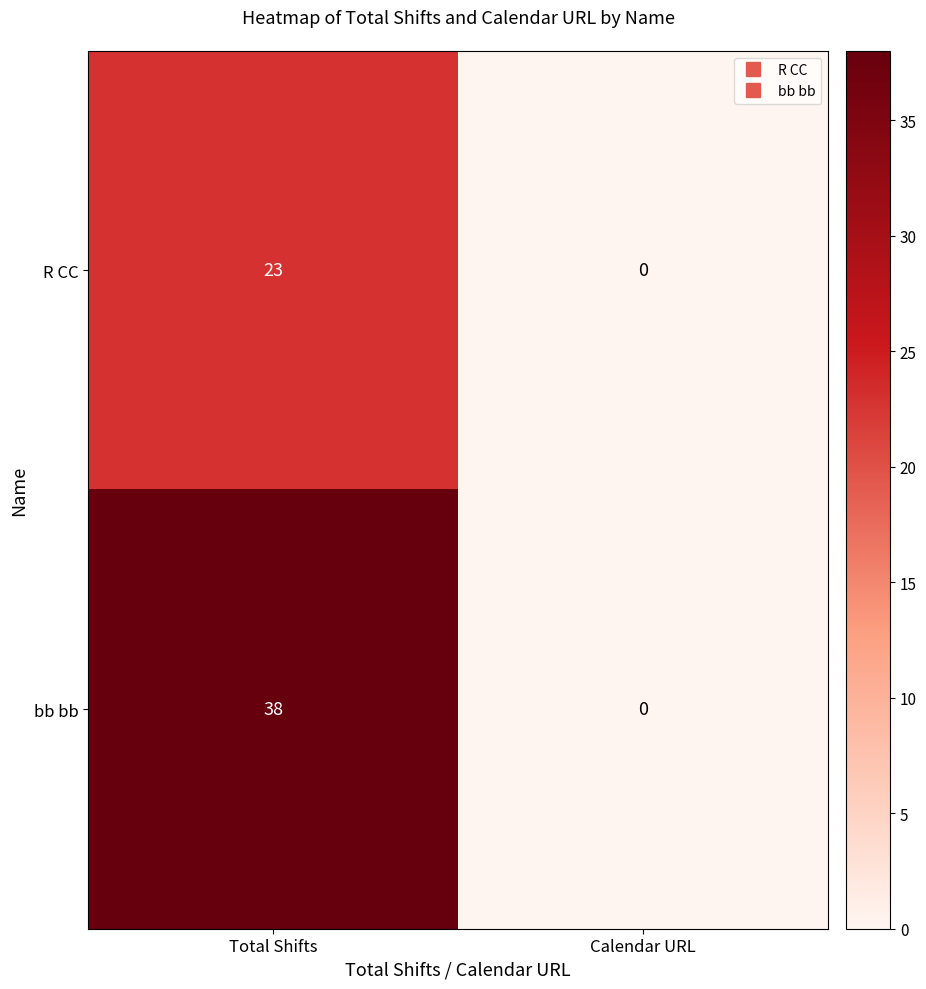

What is the sum of all R CC values?

23